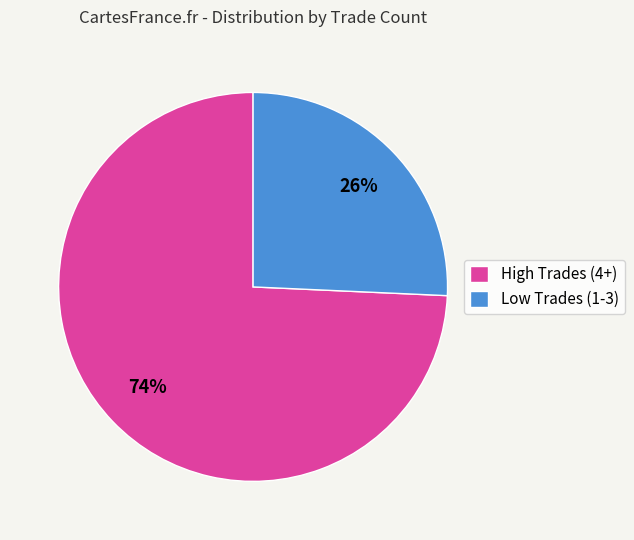

Between Low Trades (1-3) and High Trades (4+), which is larger?

High Trades (4+)